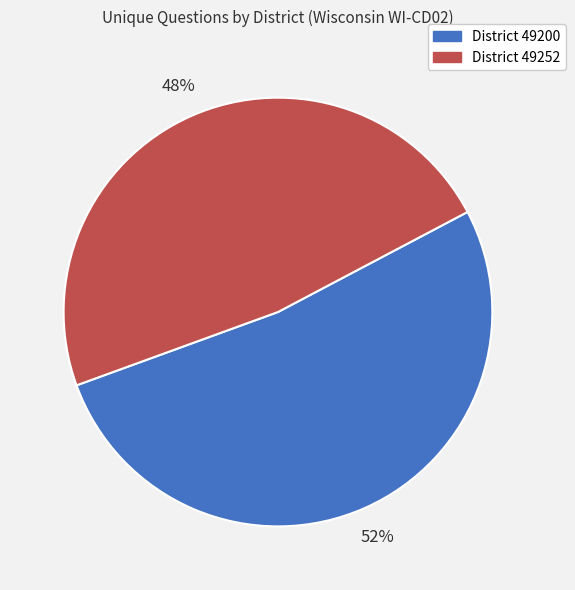

Does any single category account for the majority?

Yes